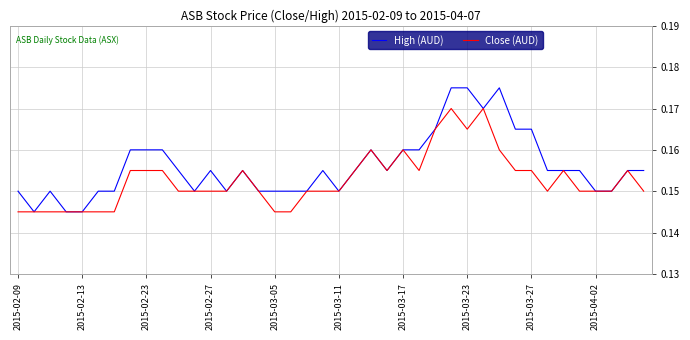

Which series has the largest range (max minus min)?

High (AUD)